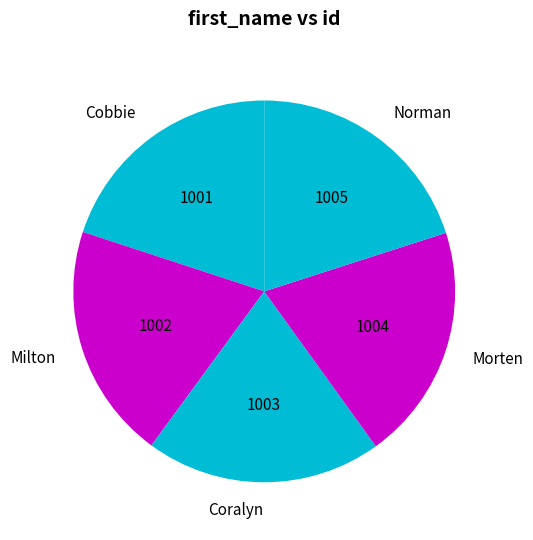

Is it true that Norman is 32% of the pie?

False